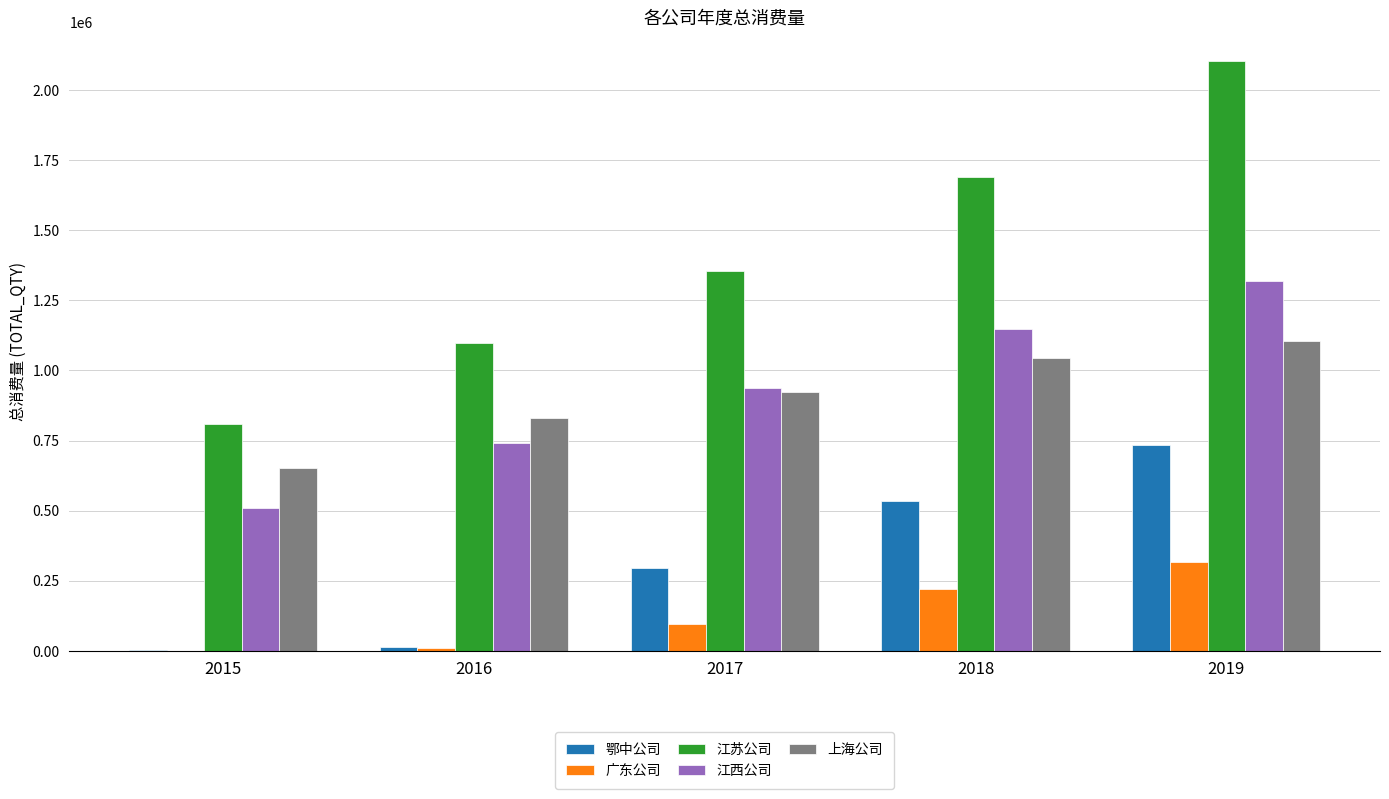

What is the greatest value displayed?

2103142